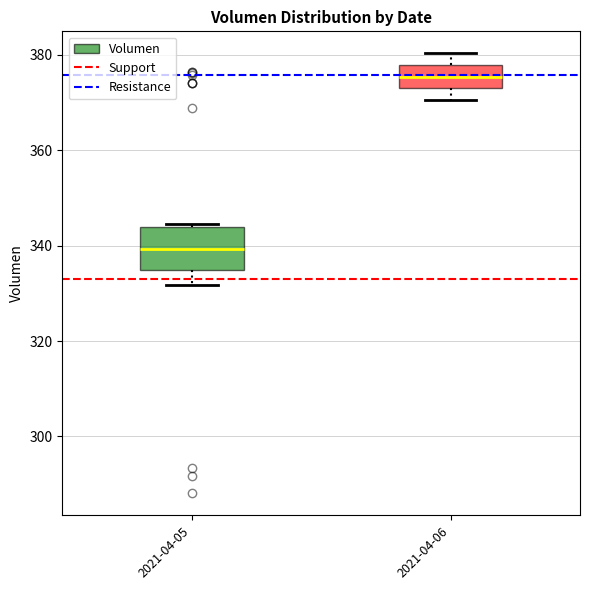

Which box is the tallest, from its lower edge to its upper edge?

2021-04-05